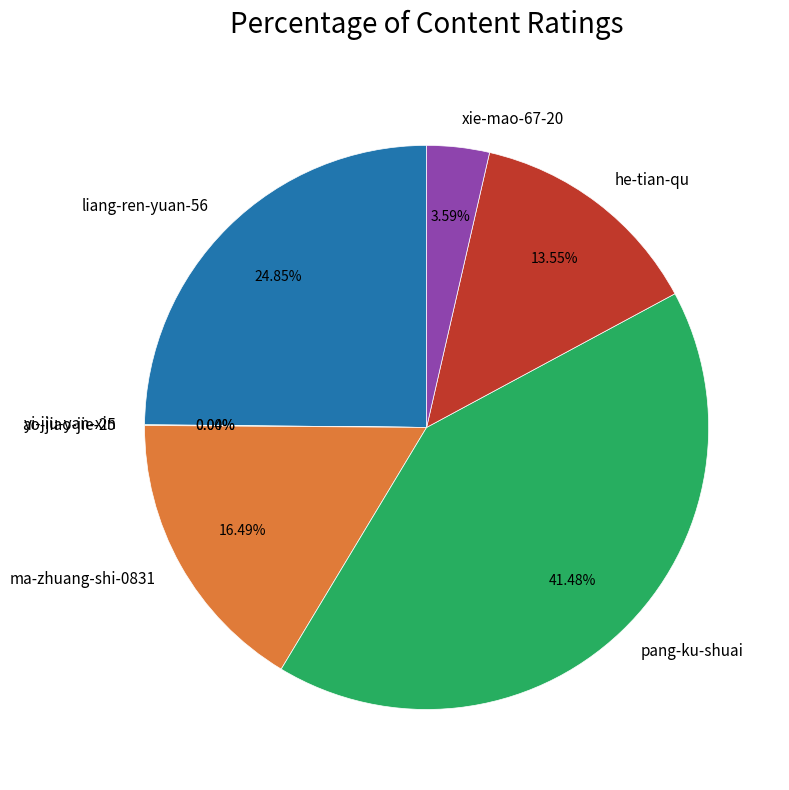

Do xie-mao-67-20 and ma-zhuang-shi-0831 together represent more than half of the pie?

No